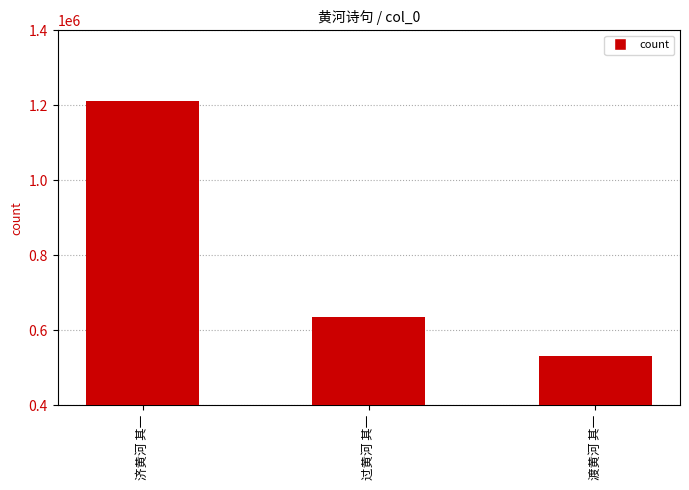

List the labels in order of value, smallest first.

渡黄河 其一, 过黄河 其一, 济黄河 其一